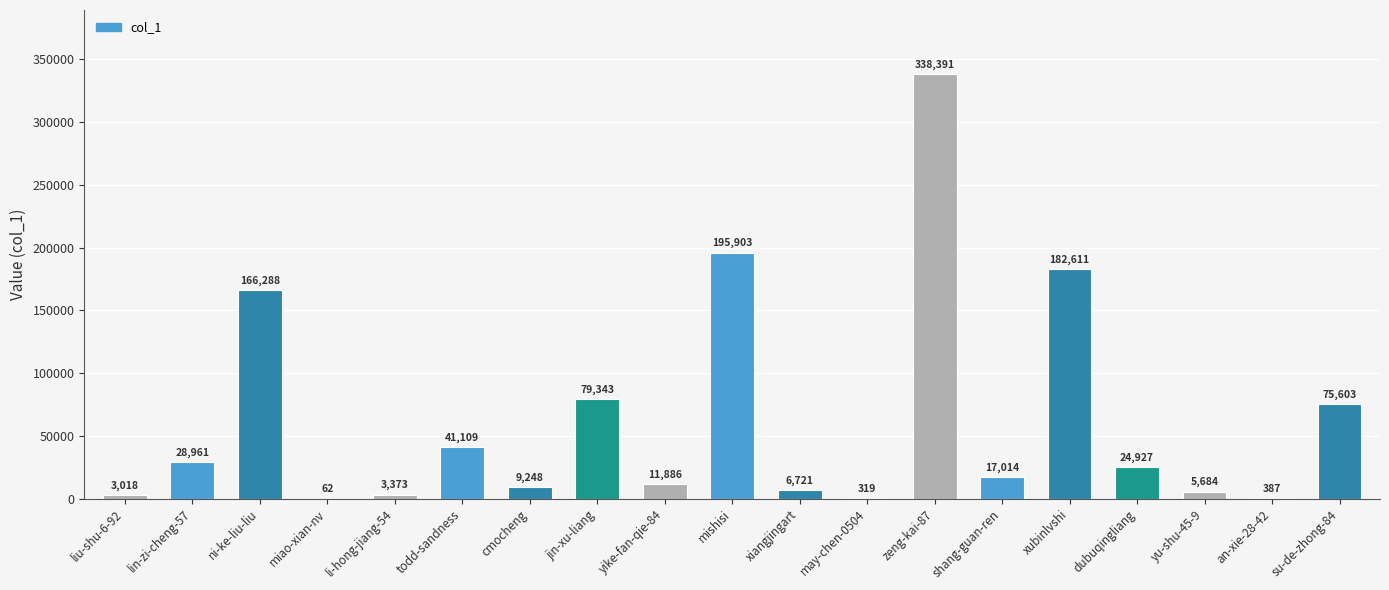

Which label corresponds to the largest value in the chart?

zeng-kai-87